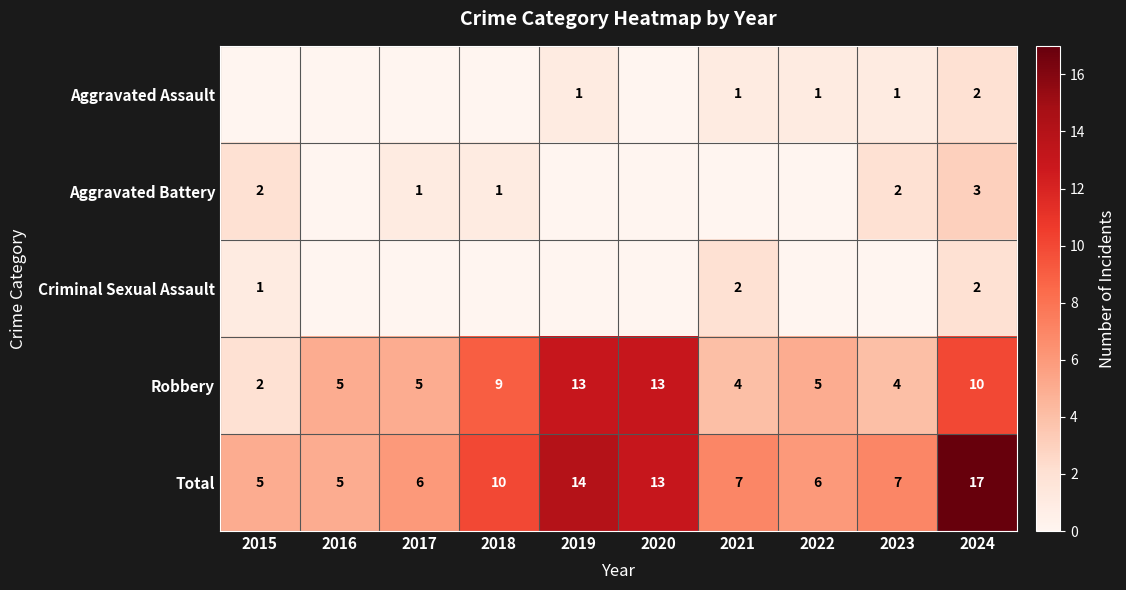

What is the difference between the maximum and minimum values in the Total series?

12